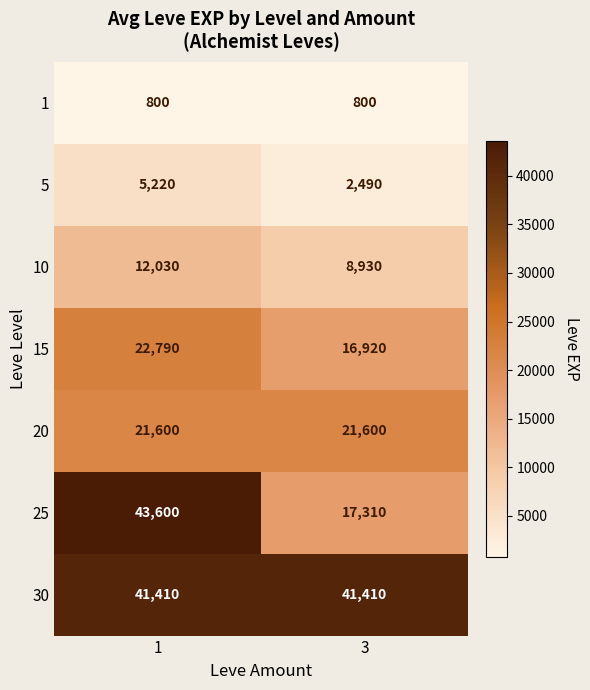

True or false: 1 has a value of 800 at 1.

True